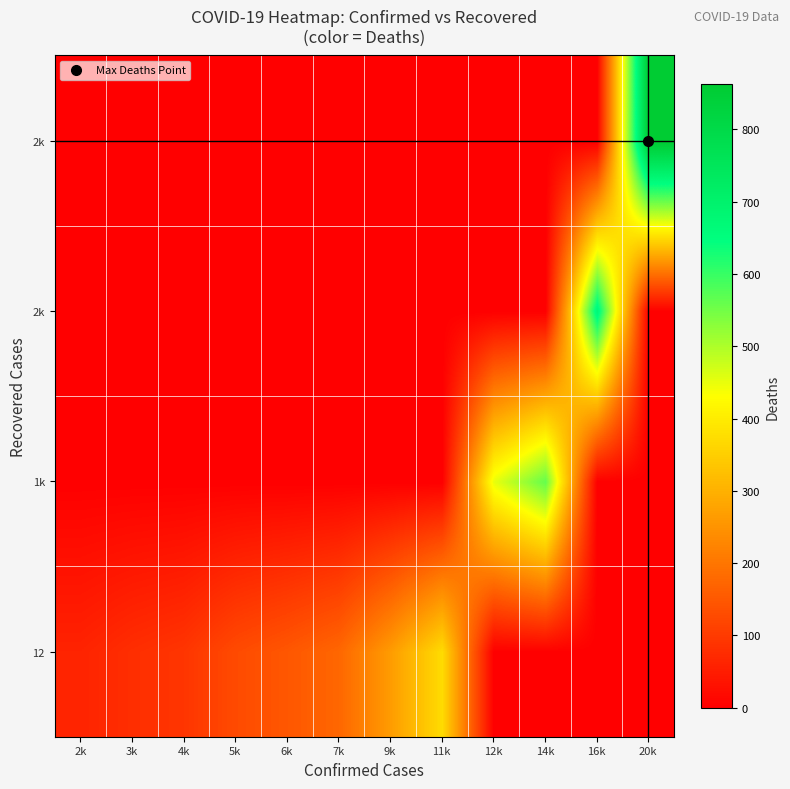

Which label corresponds to the largest value in the chart?

20k